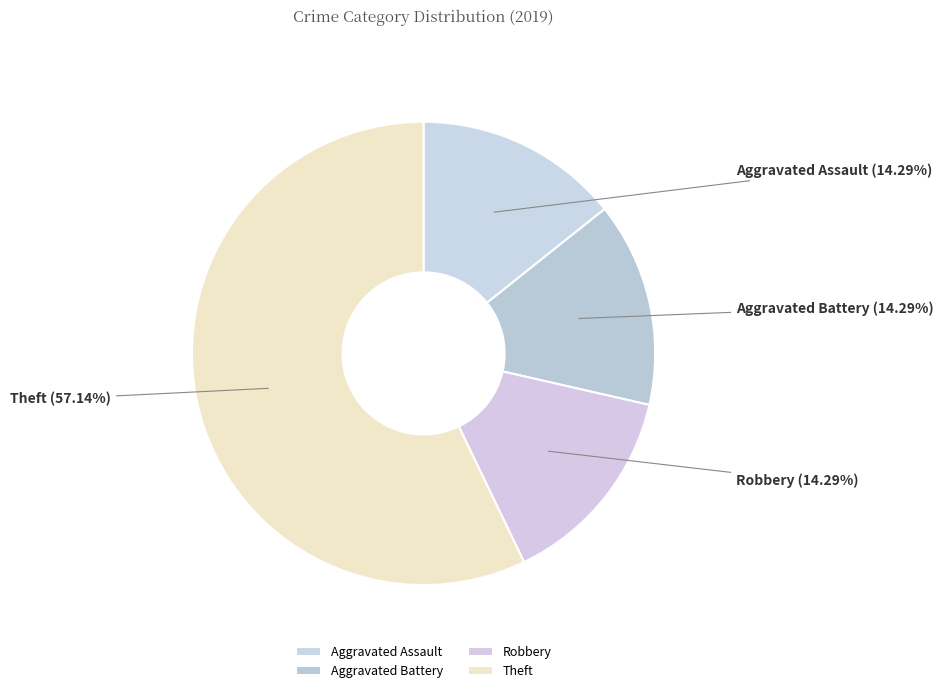

What portion of the pie excludes Theft?

42.9%